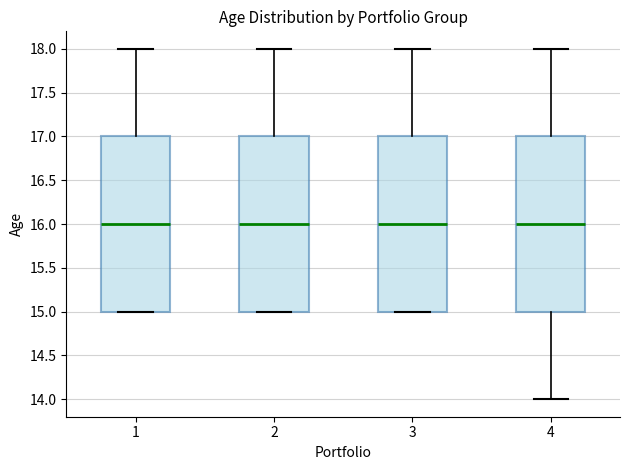

Where is the upper edge of the box at x = 1 on the y-axis? The values are not printed on the chart, so give them approximately, as read against the axis.

17